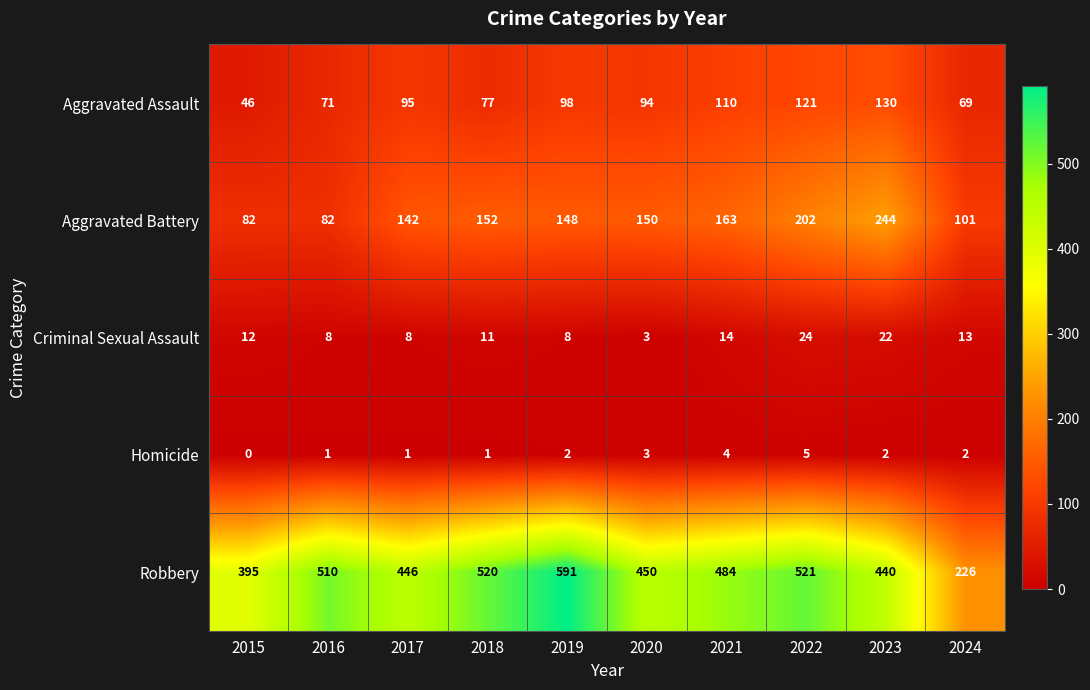

Which series has the largest total across all categories?

Robbery